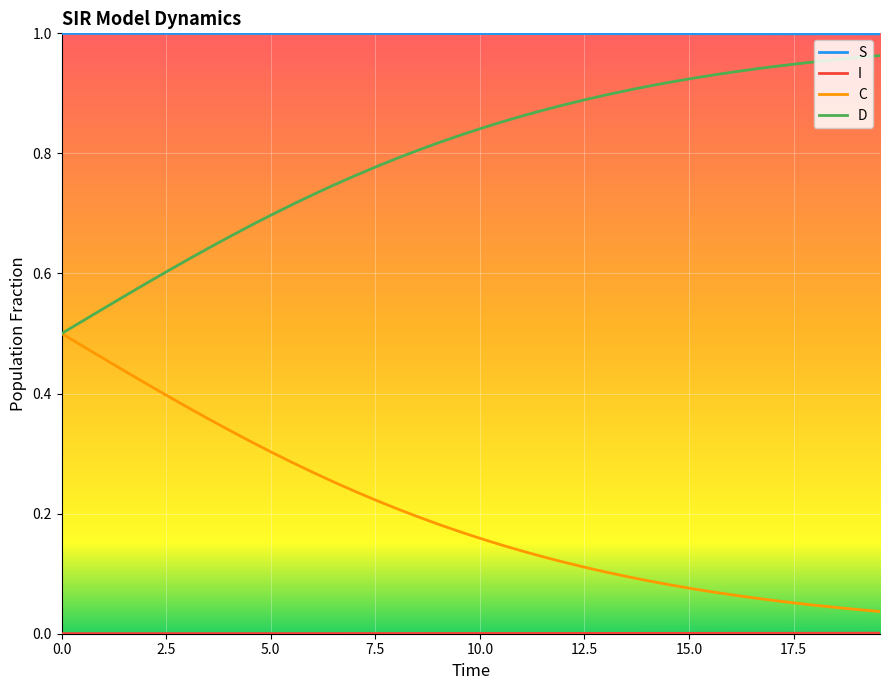

True or false: C and S intersect in this chart.

False